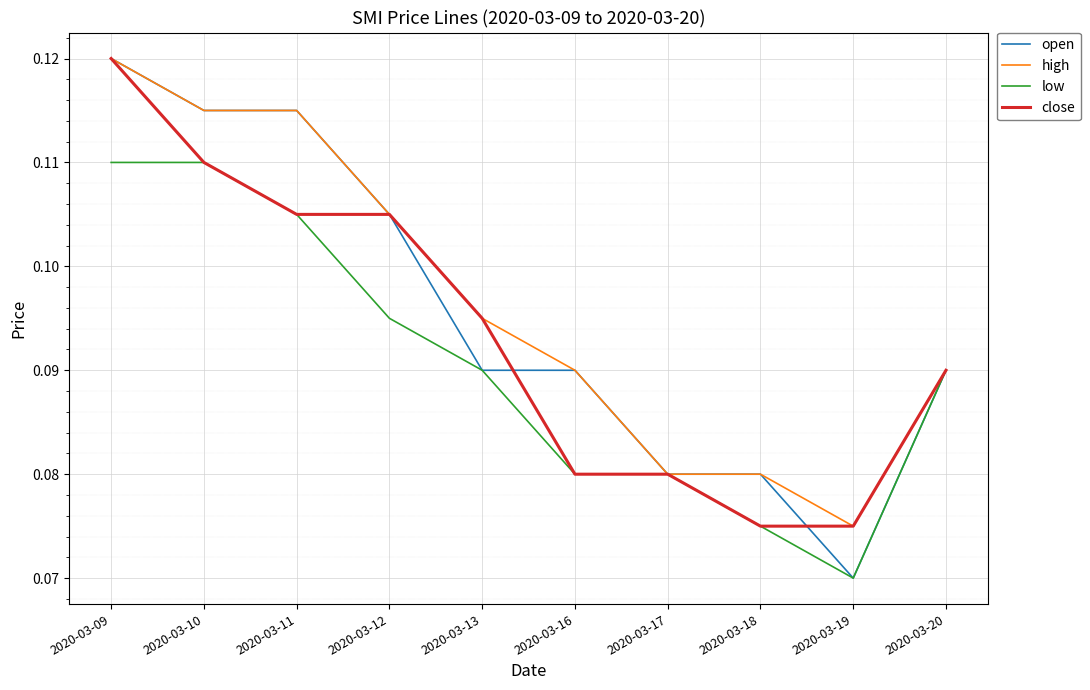

True or false: open has a value of 0.2 at 2020-03-10.

False